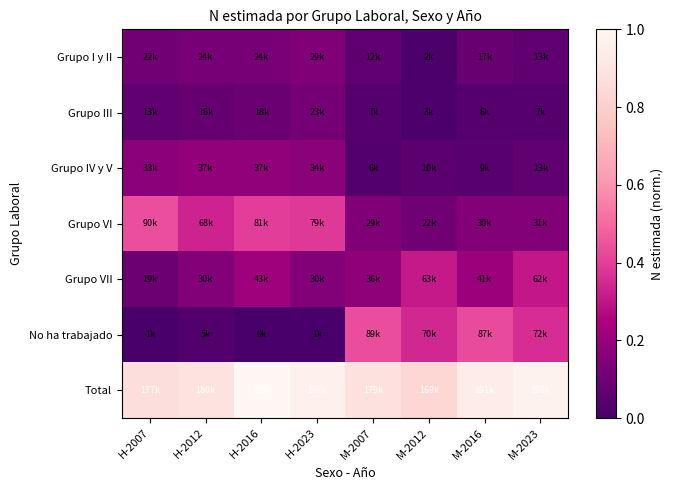

How many series are shown in this chart?

7